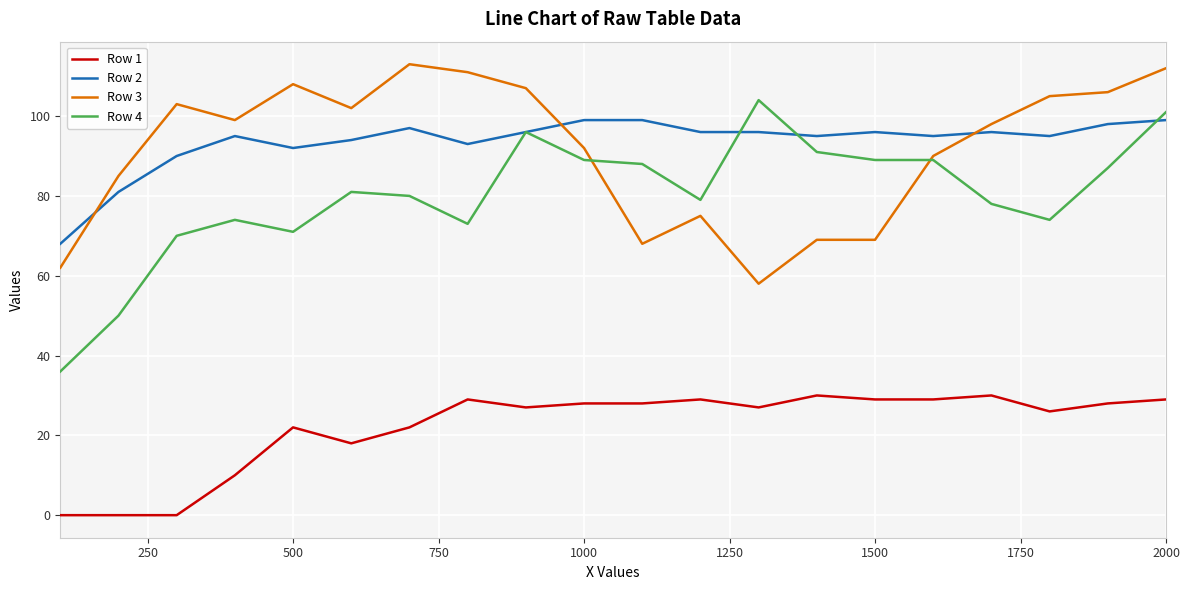

What is the highest value of the Row 3 series?

113